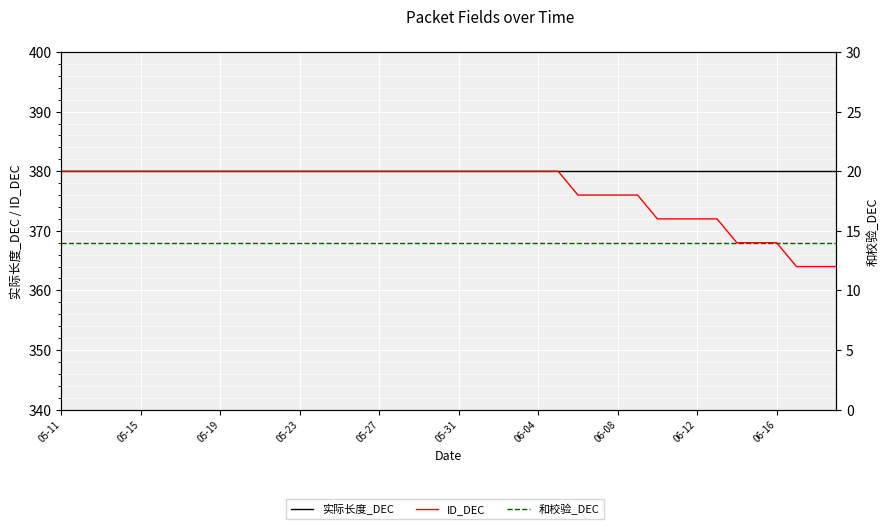

Reading left to right, list all the values displayed in this chart.

实际长度_DEC: 380	380	380	380	380	380	380	380	380	380	380	380	380	380	380	380	380	380	380	380	380	380	380	380	380	380	380	380	380	380	380	380	380	380	380	380	380	380	380	380
ID_DEC: 380	380	380	380	380	380	380	380	380	380	380	380	380	380	380	380	380	380	380	380	380	380	380	380	380	380	376	376	376	376	372	372	372	372	368	368	368	364	364	364
和校验_DEC: 14	14	14	14	14	14	14	14	14	14	14	14	14	14	14	14	14	14	14	14	14	14	14	14	14	14	14	14	14	14	14	14	14	14	14	14	14	14	14	14